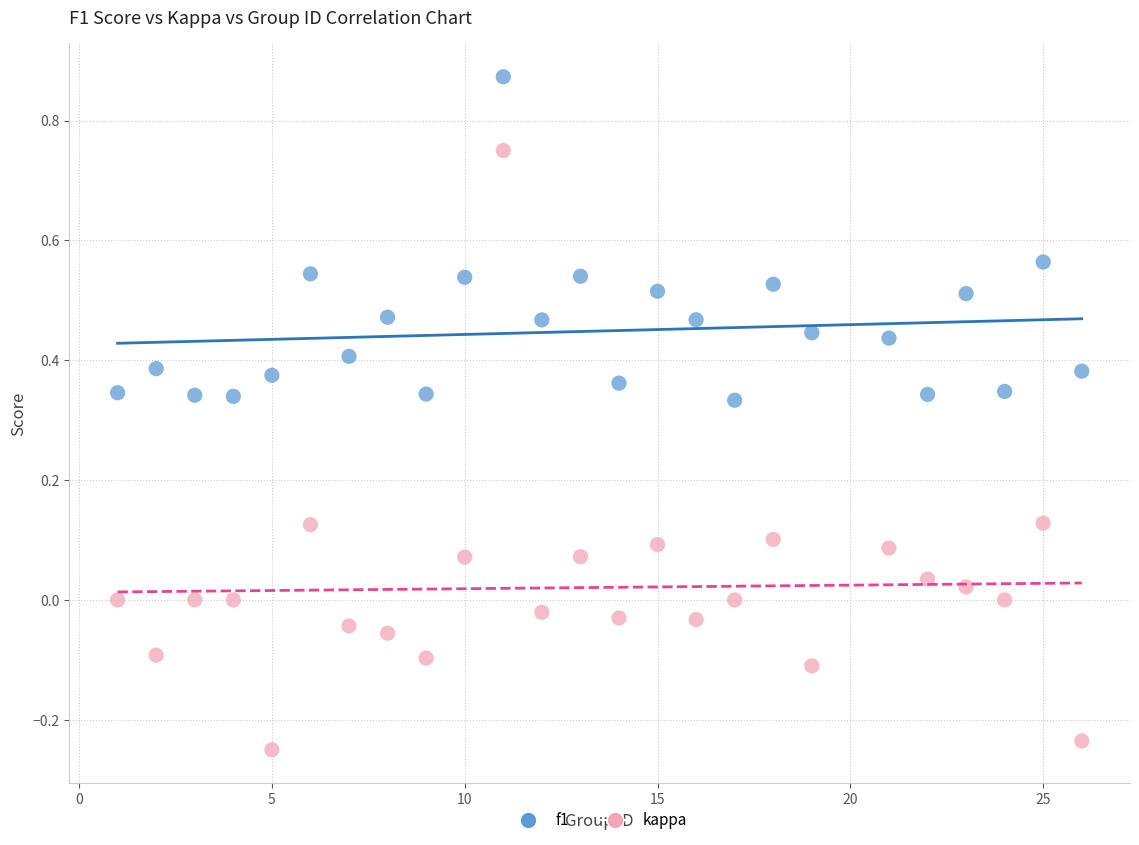

Which series contains the lowest Y value?

kappa